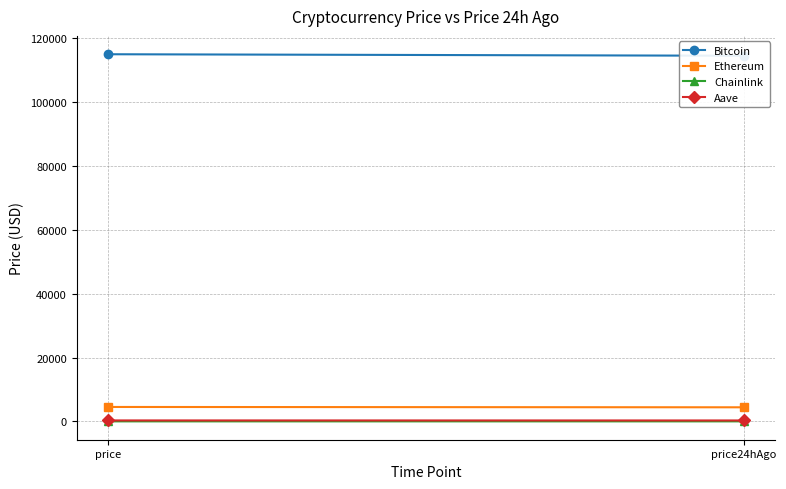

What is the minimum value for Ethereum?

4426.4